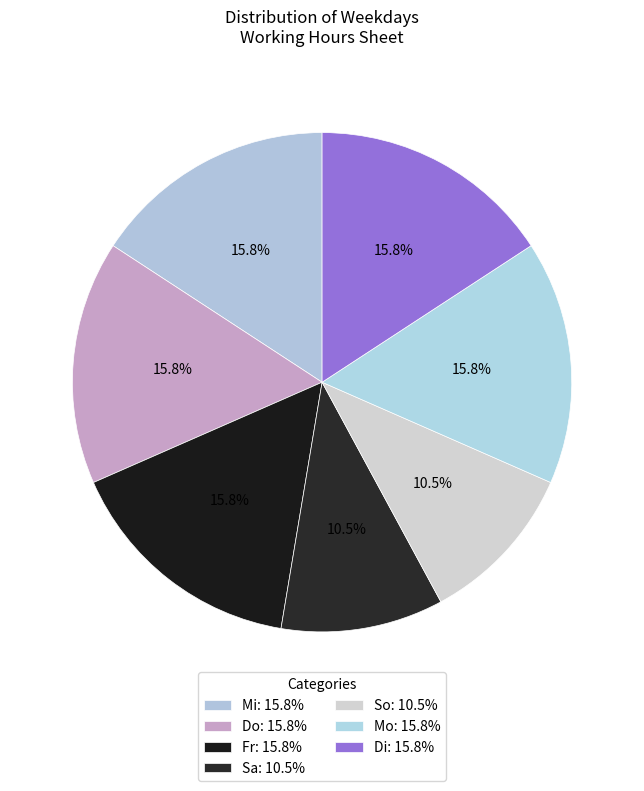

What is the smallest slice in the pie chart?

Sa